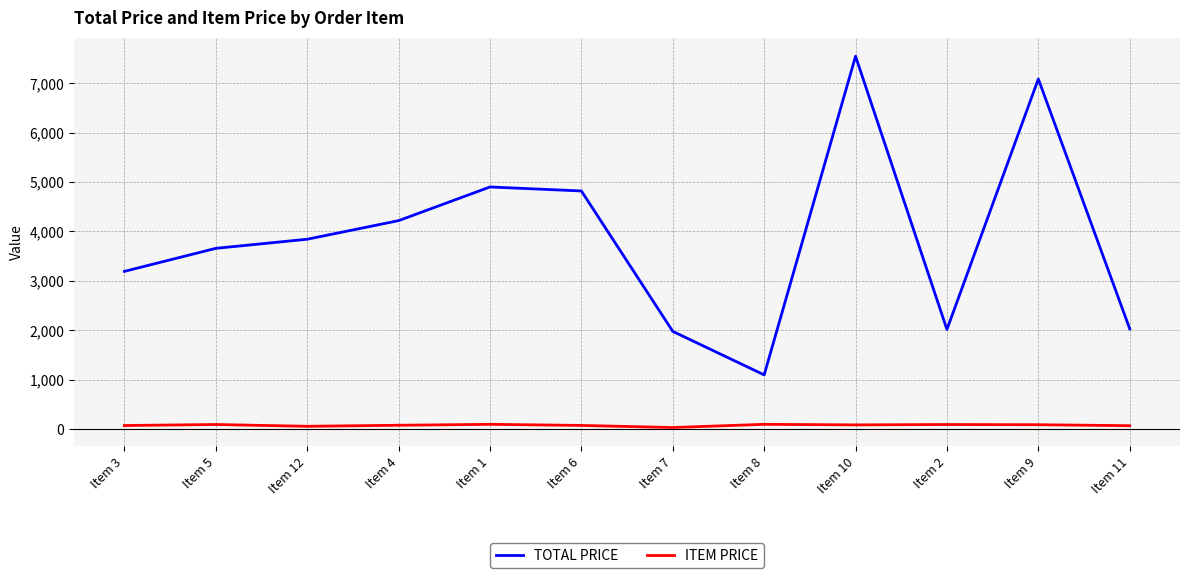

How many values in the TOTAL PRICE series exceed 3843?

6